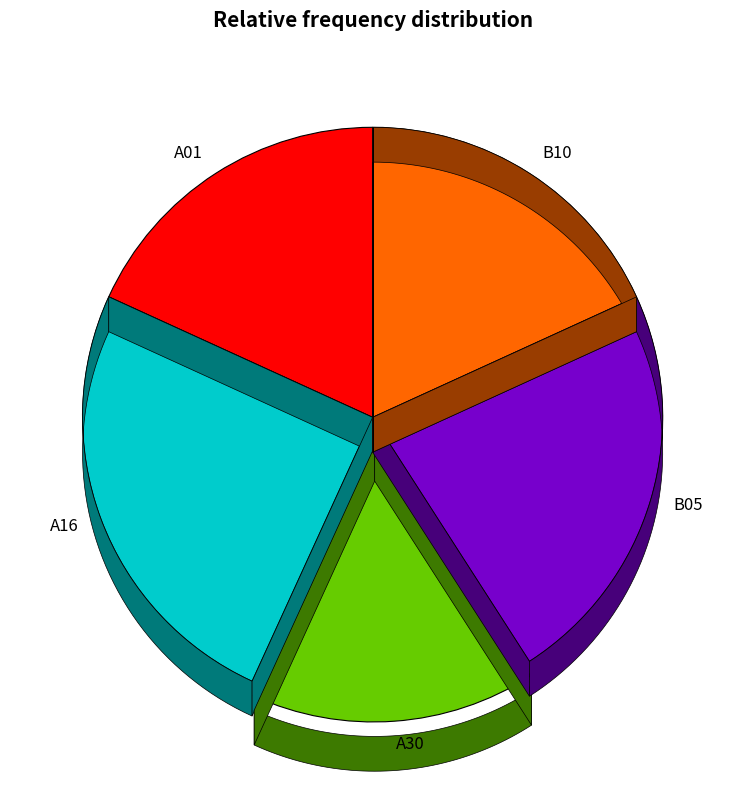

Do A30 and A01 together represent more than half of the pie?

No